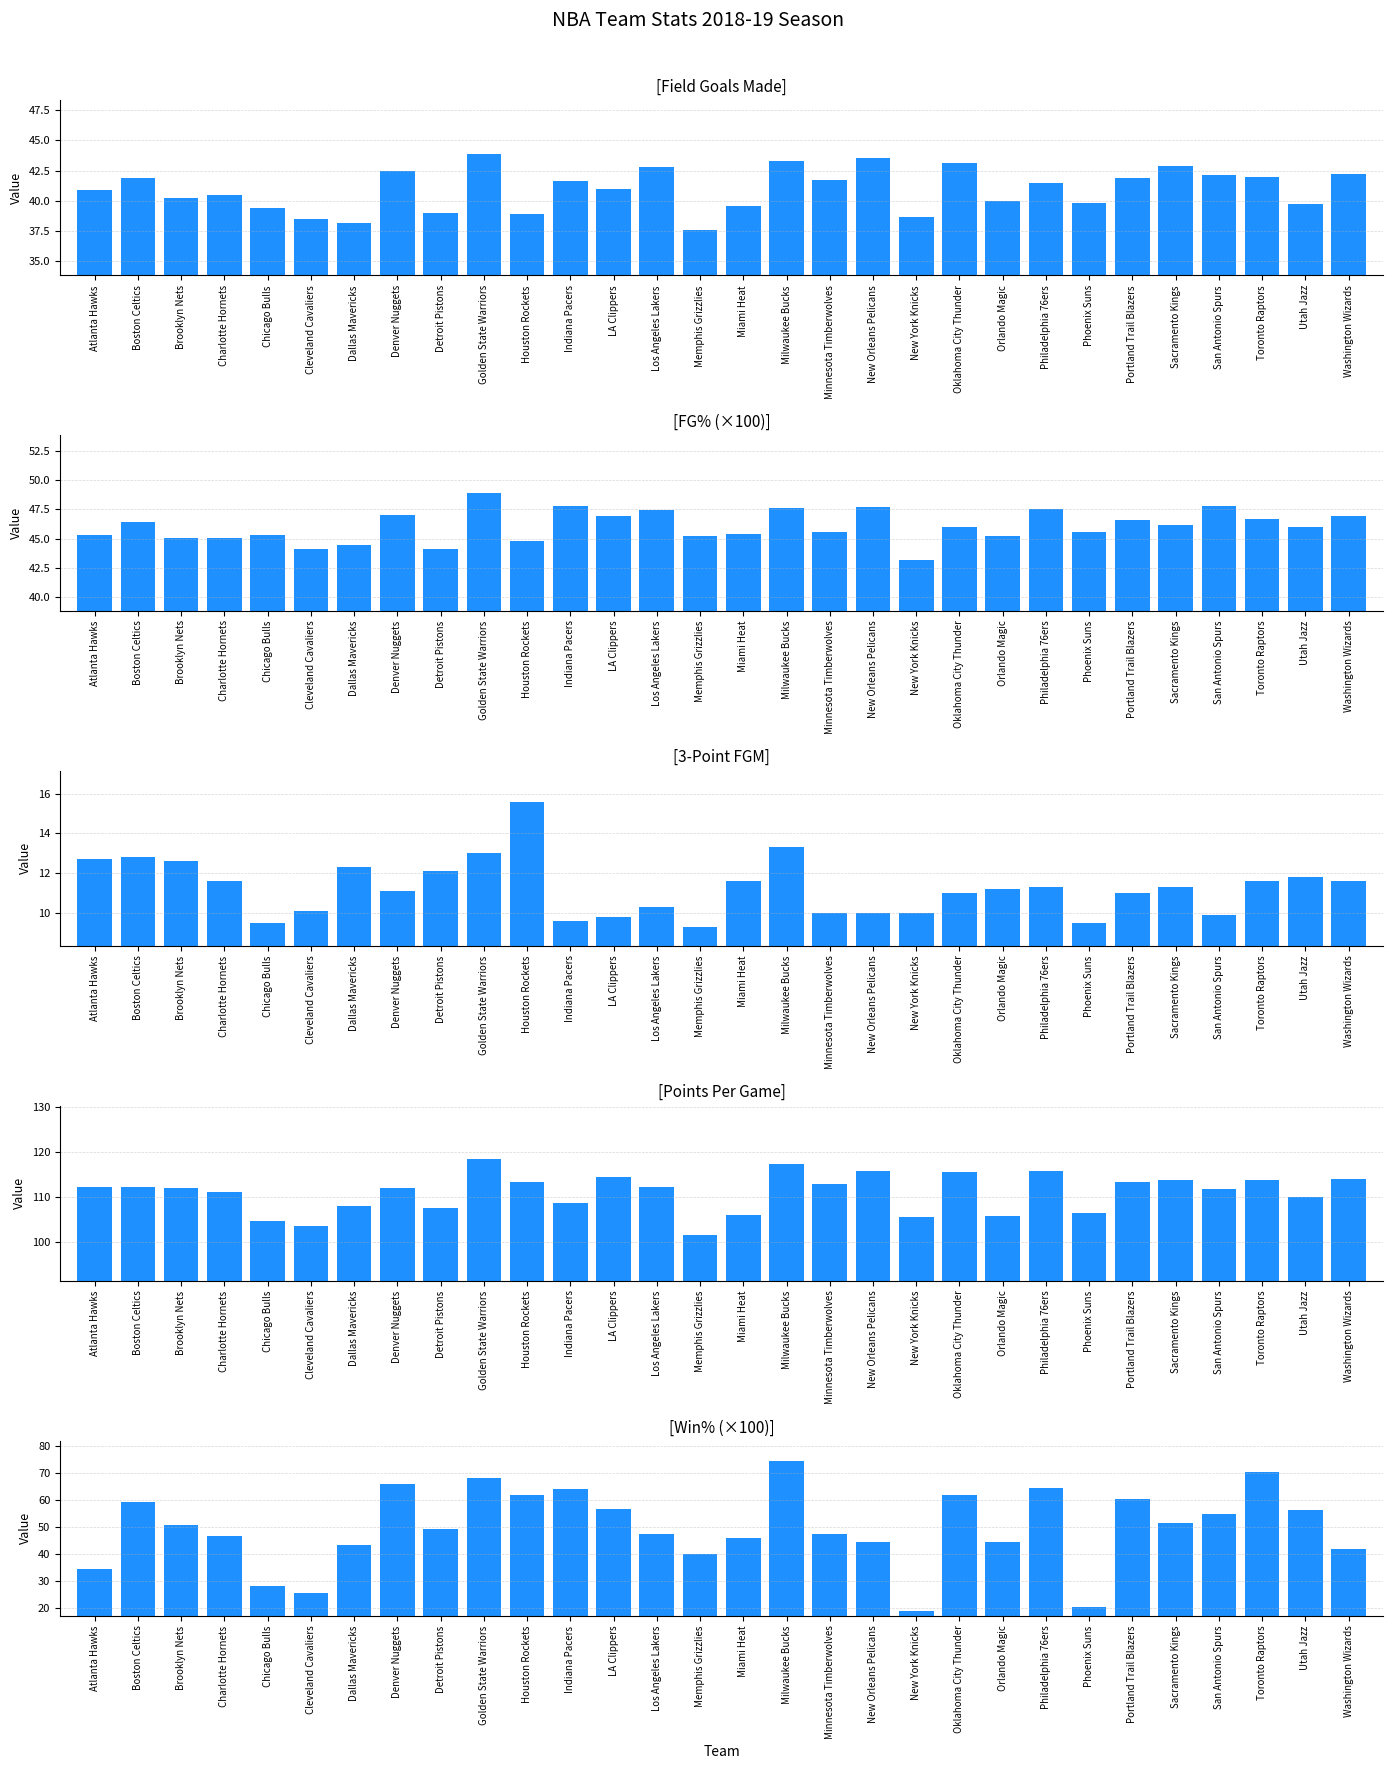

What is the value of the Points Per Game bar at the 29th from the left?

110.0